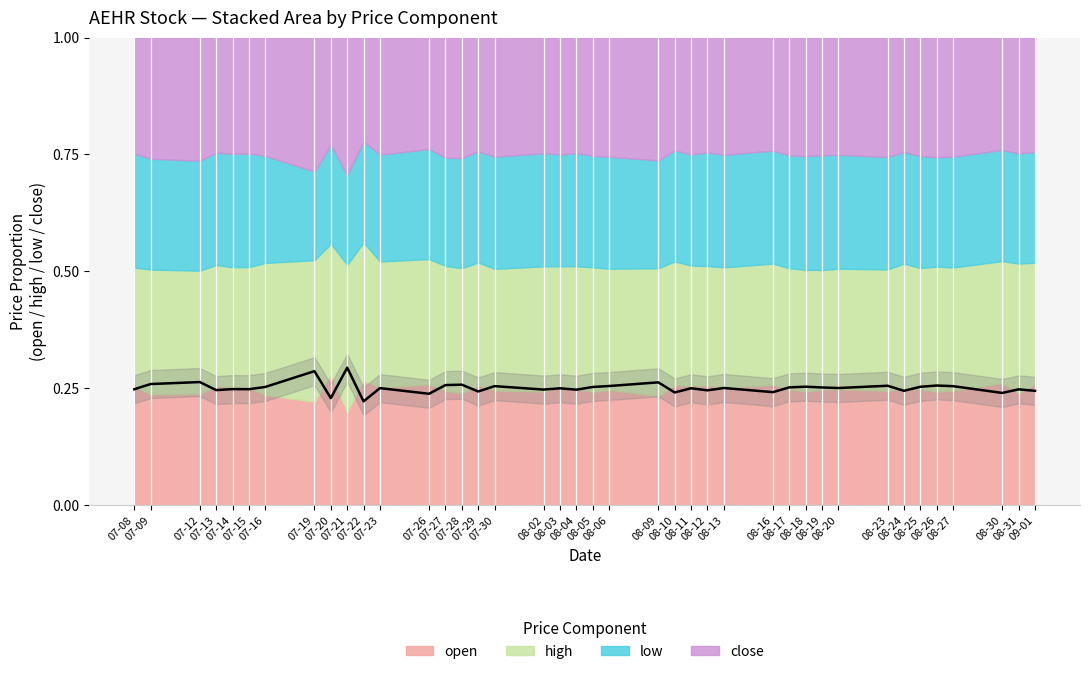

How many data points does each series have?

40